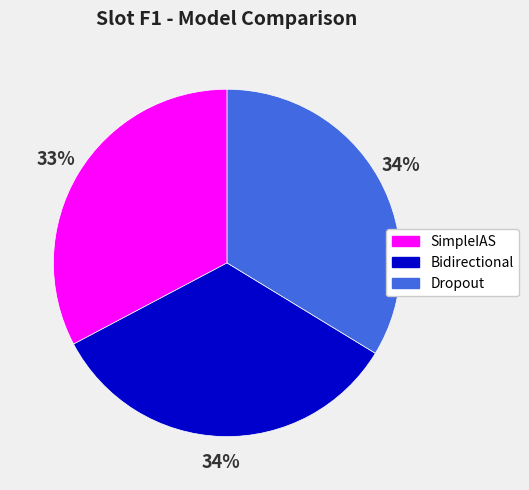

Does SimpleIAS account for over 50% of the chart?

No